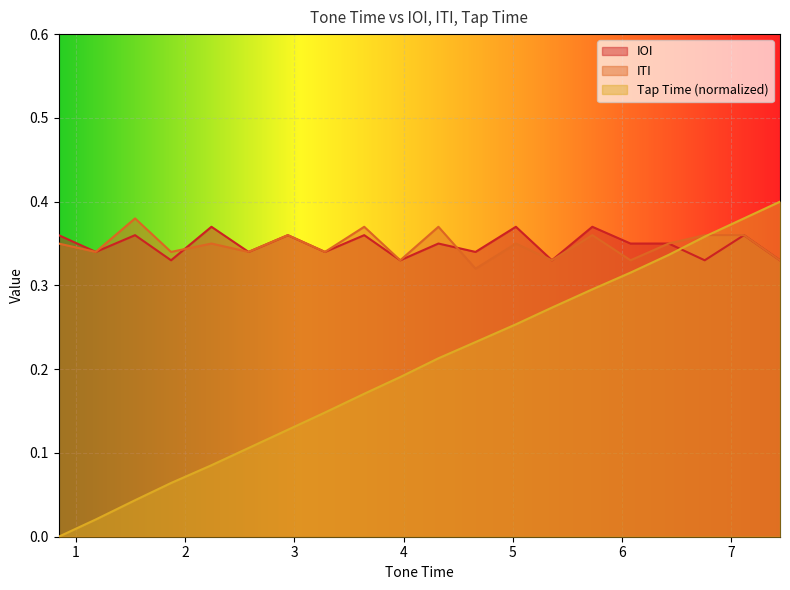

What is the difference between the highest and lowest values at 7.45?

0.1